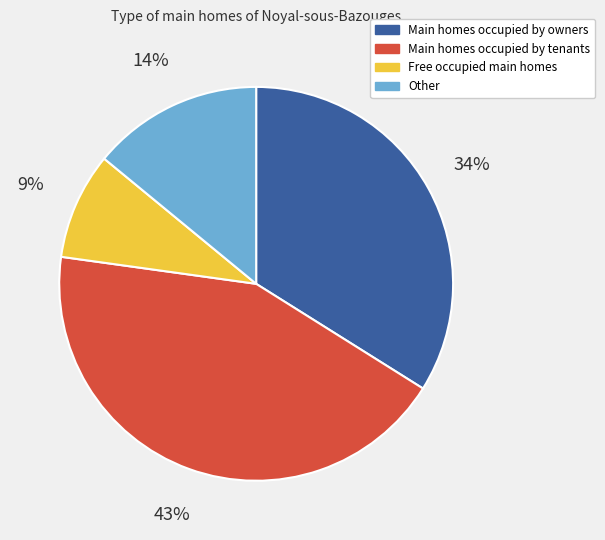

Is there a majority slice in this chart?

No